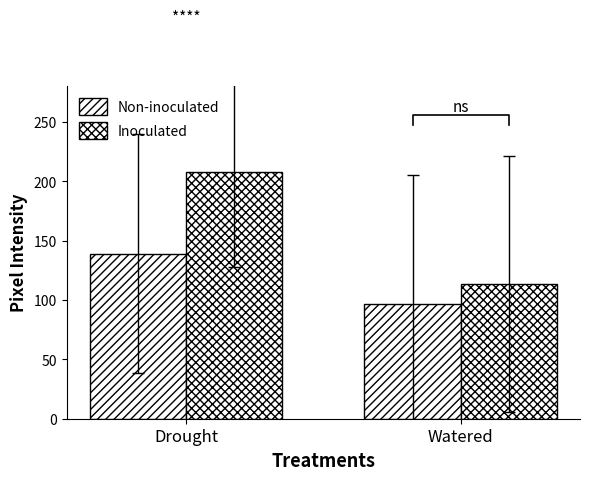

The Inoculated series shows 207.8 at Drought. True or false?

True